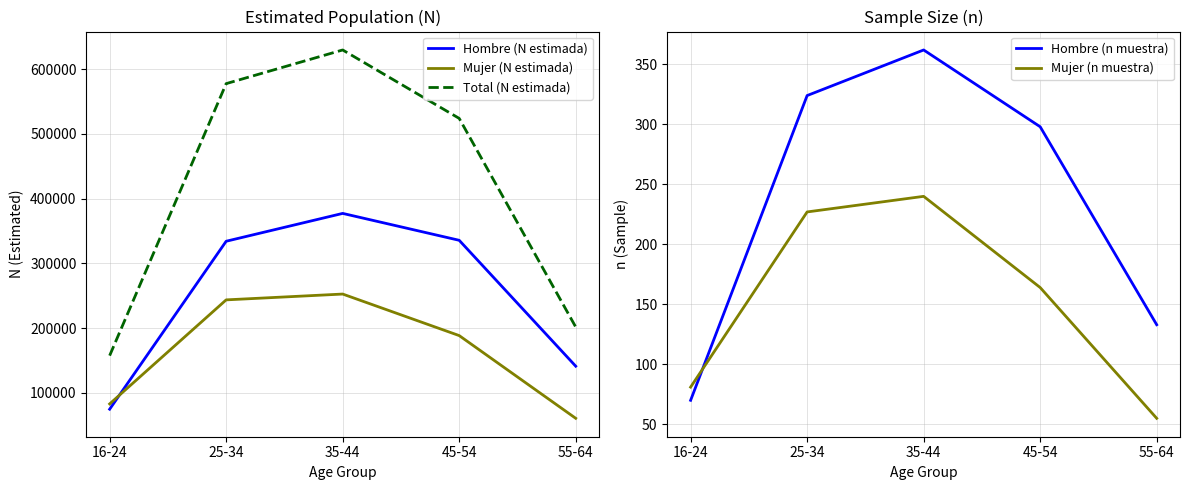

Where do Hombre (n muestra) and Mujer (n muestra) first cross each other?

16-24 and 25-34